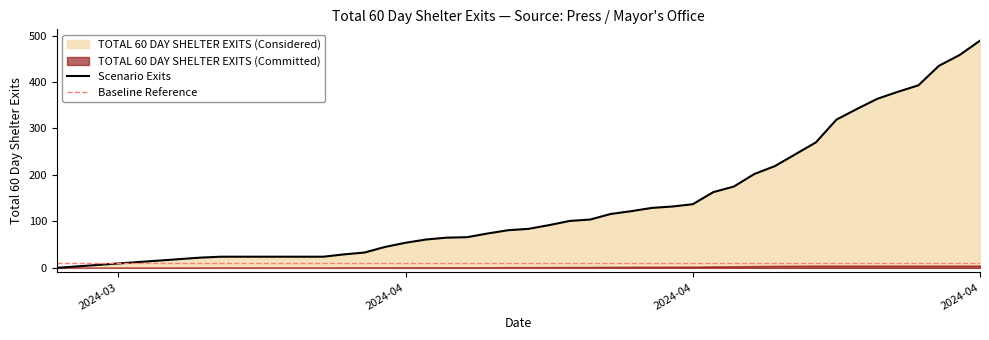

True or false: there are more than 2 points higher than both neighbors.

False